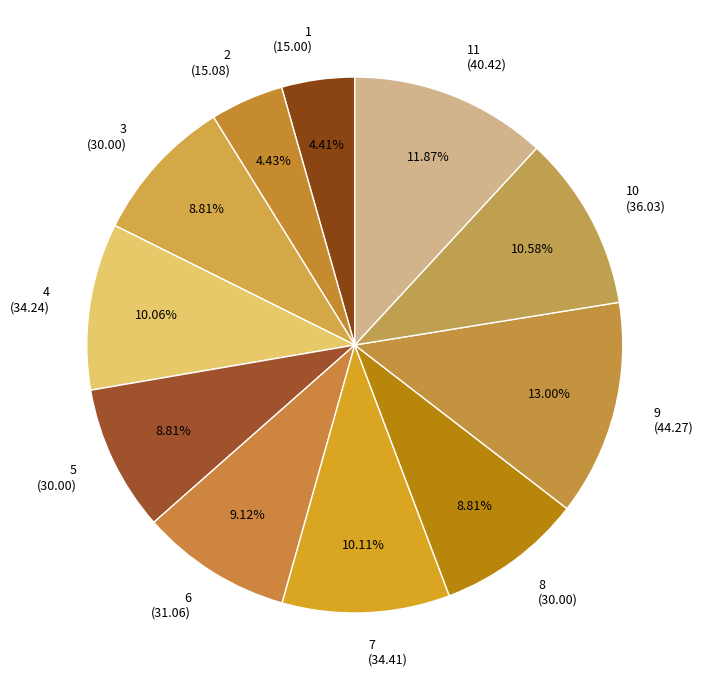

To the nearest percent, what is the average slice percentage?

9%